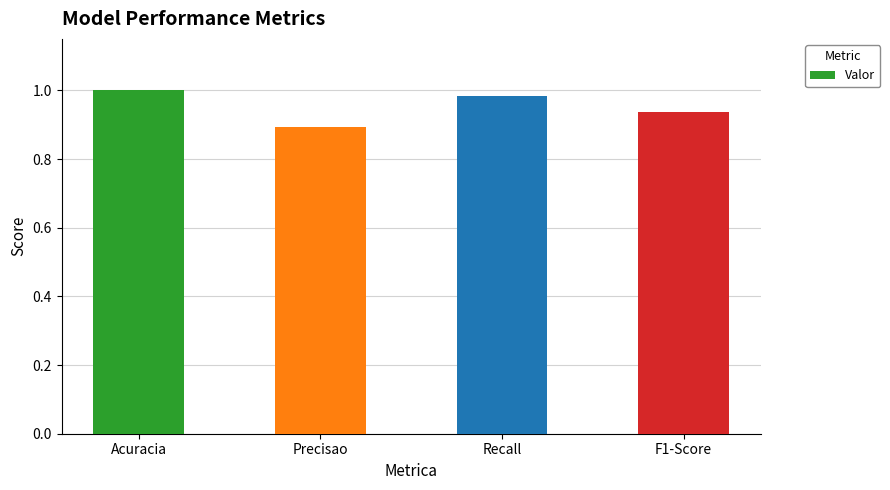

How many values are between 0 and 1?

4